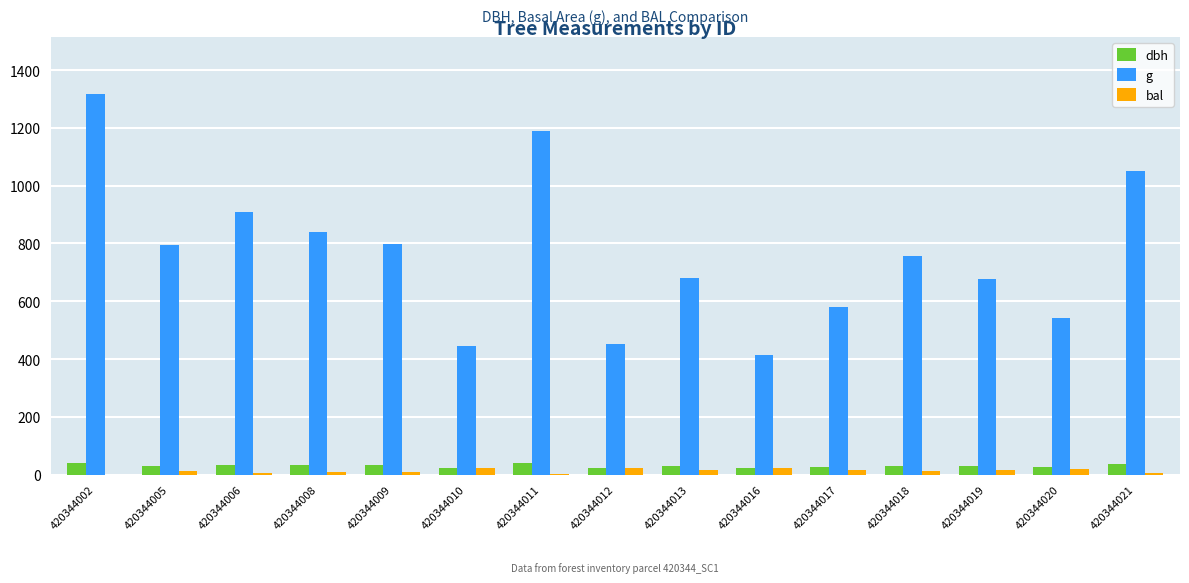

Where is g nearest to the value 865?

420344008